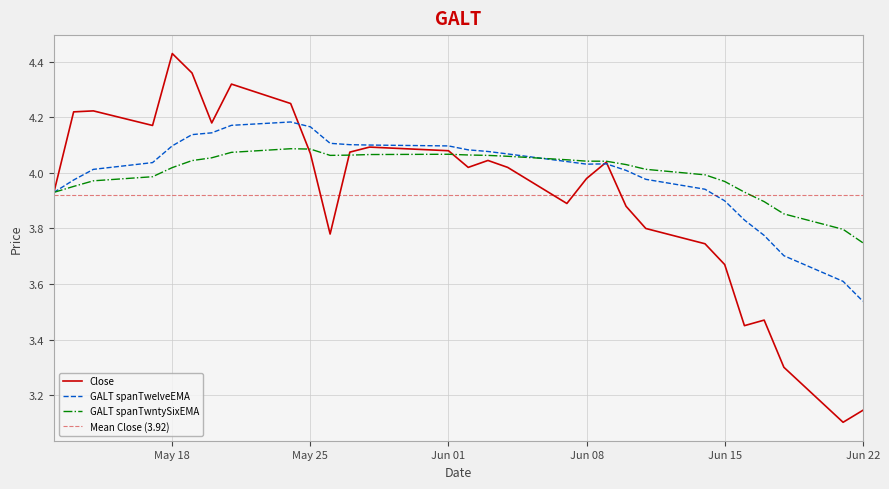

At which label does GALT spanTwntySixEMA first exceed 4?

May 18